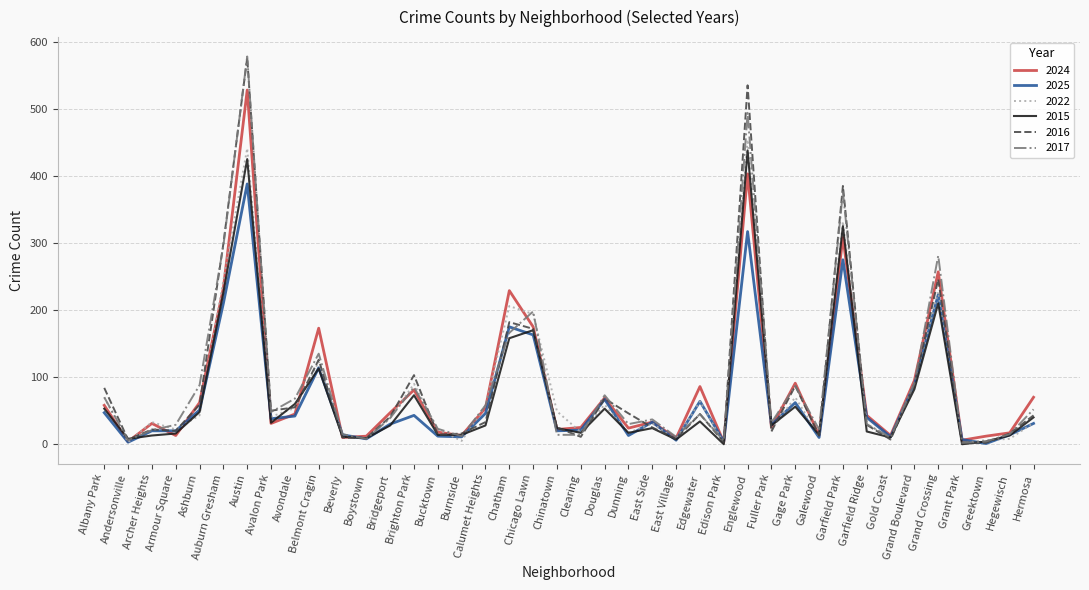

At which category is the sum across all series the highest?

Austin